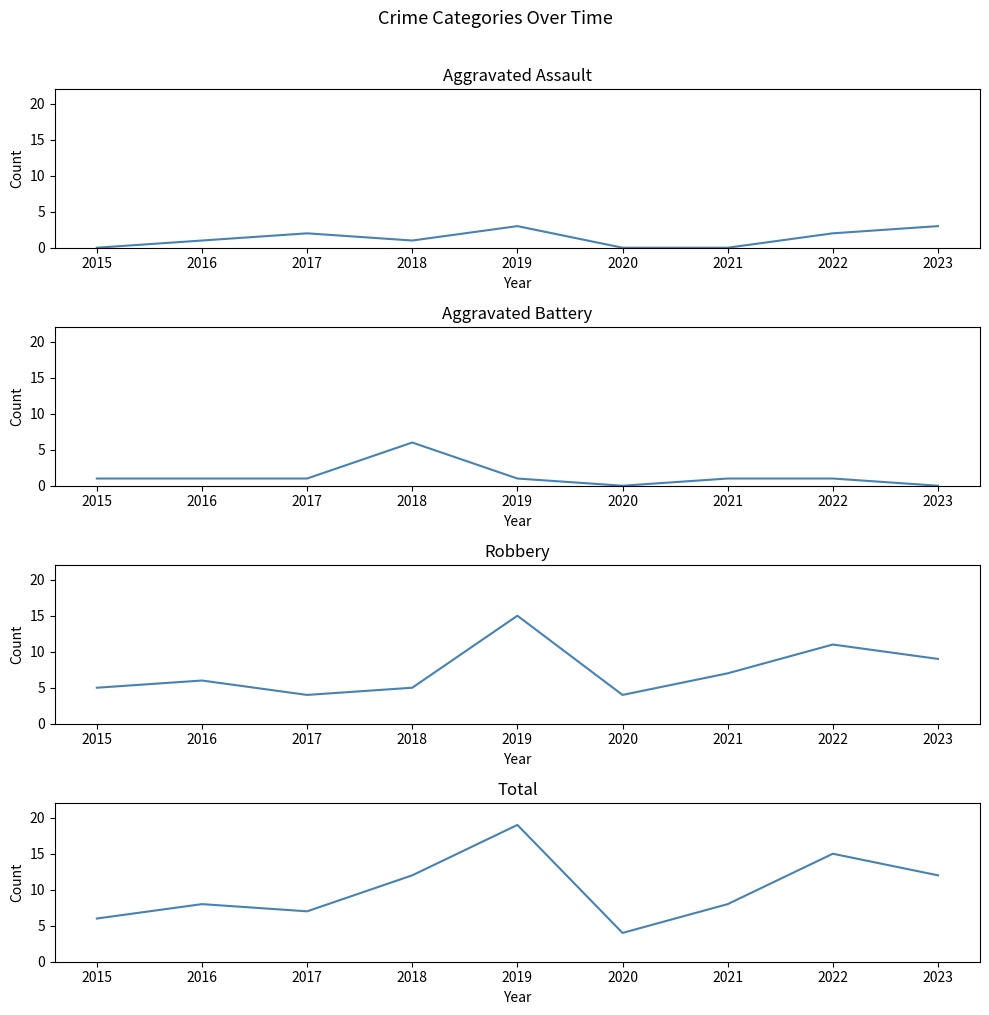

What is the total value across all series at 2015?

12